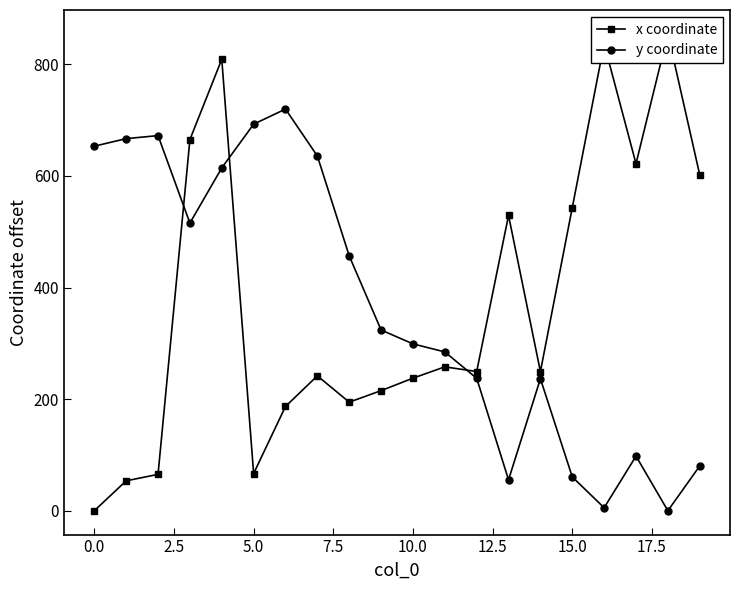

Which series has the widest spread of values?

x coordinate